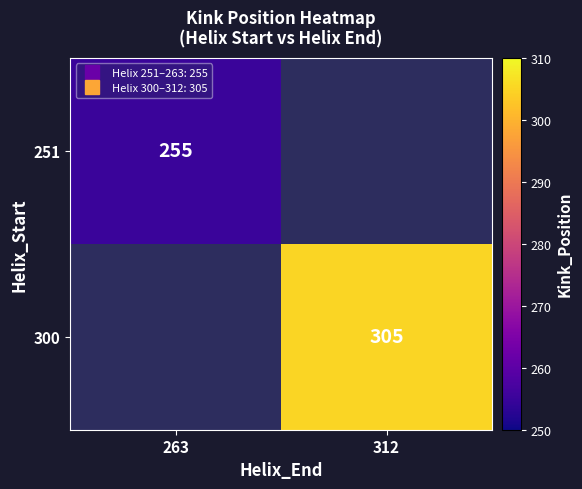

Rank the series by their maximum value, from highest to lowest.

251, 300